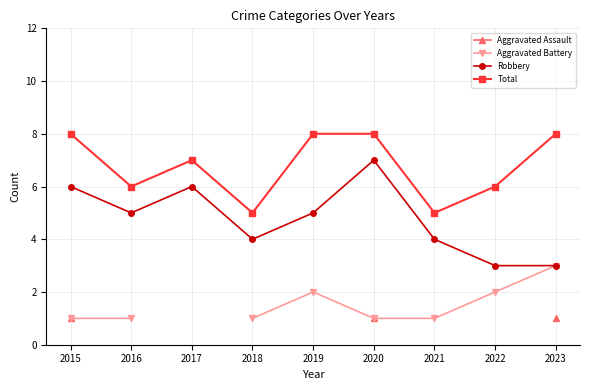

What is the lowest value of the Total series?

5